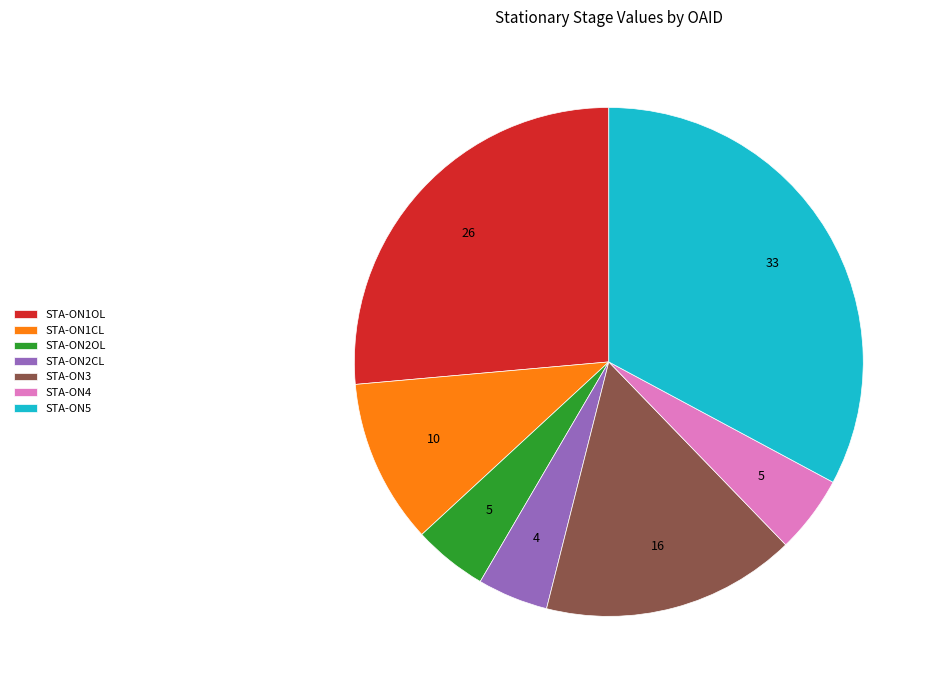

Between STA-ON2OL and STA-ON5, which is larger?

STA-ON5